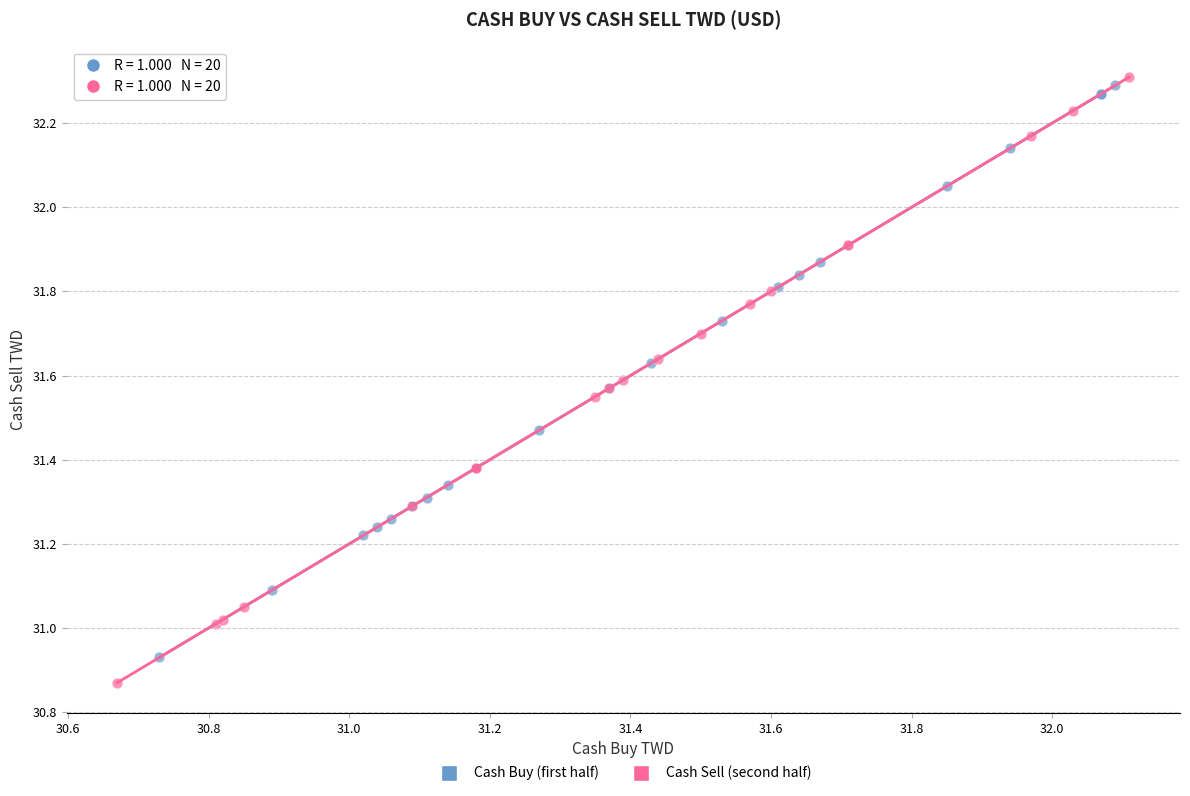

Which series has the largest Y range (max minus min)?

Cash Sell (second half)